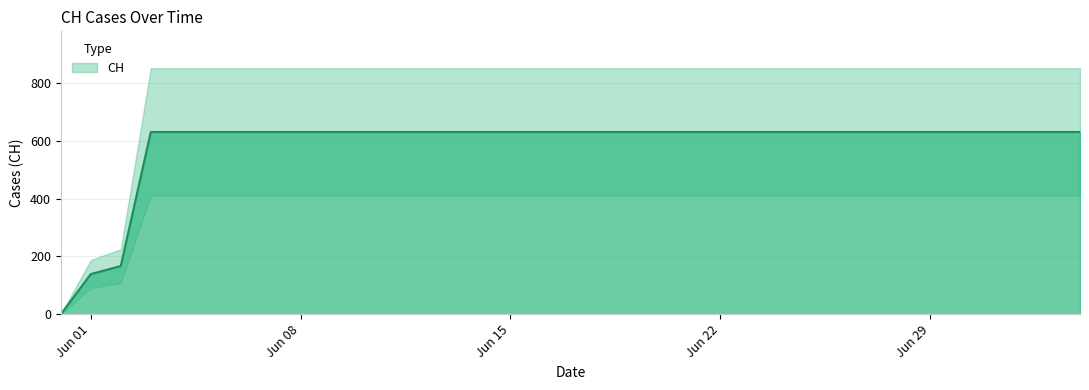

The chart shows a value of 202 at Jun 01. True or false?

False